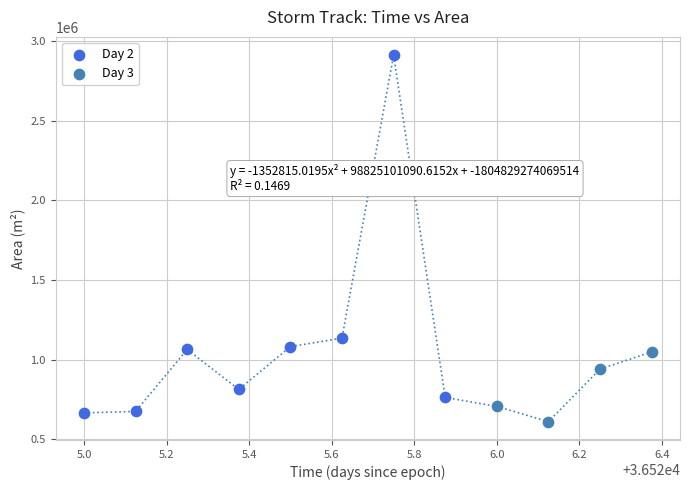

Which series has the largest Y range (max minus min)?

Day 2